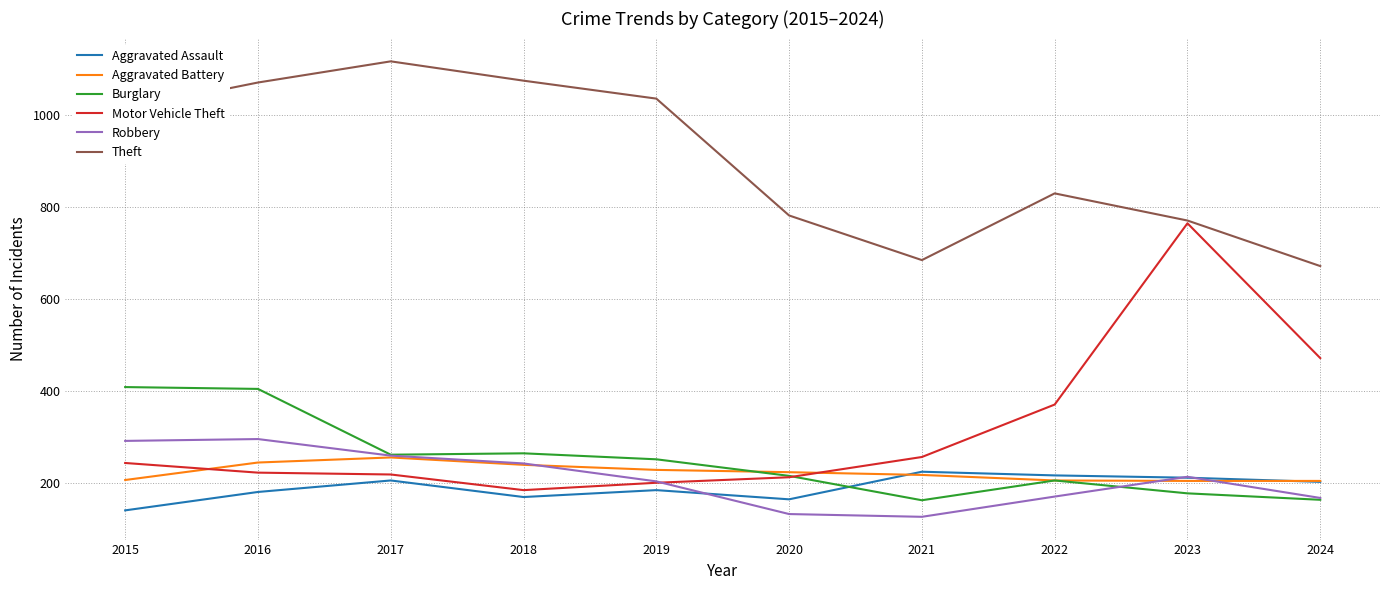

Where is the first local minimum for Aggravated Assault?

2018